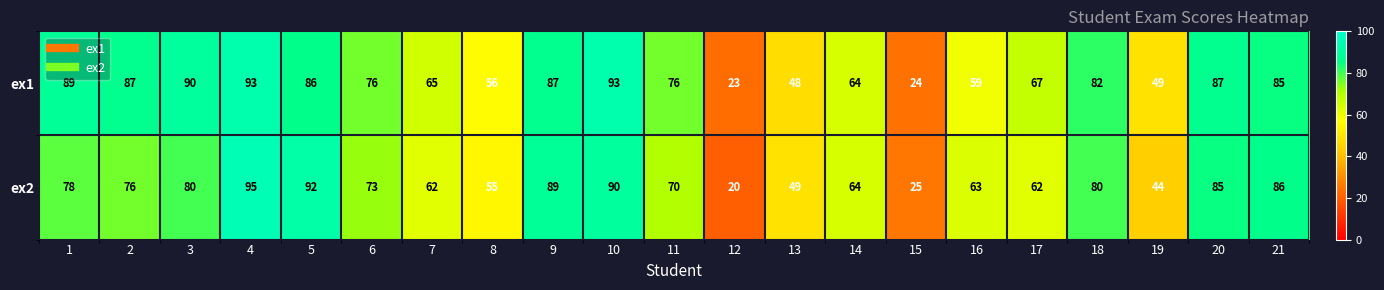

At which category is the sum across all series the highest?

4